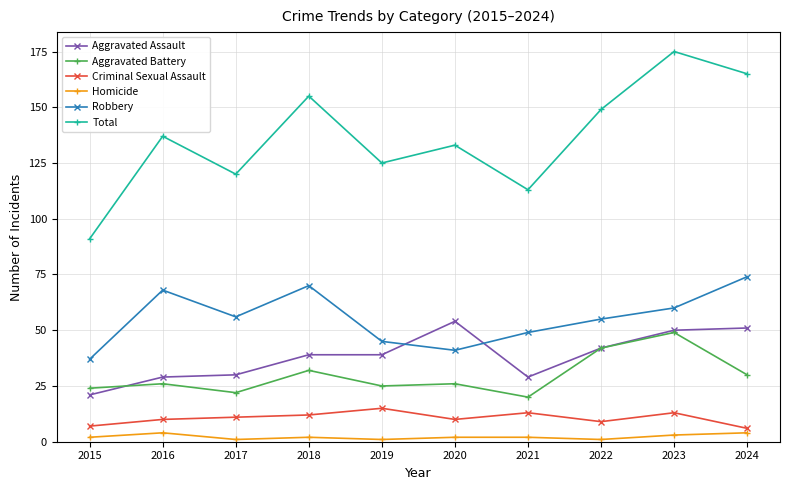

At which category does Aggravated Battery reach its first local valley?

2017